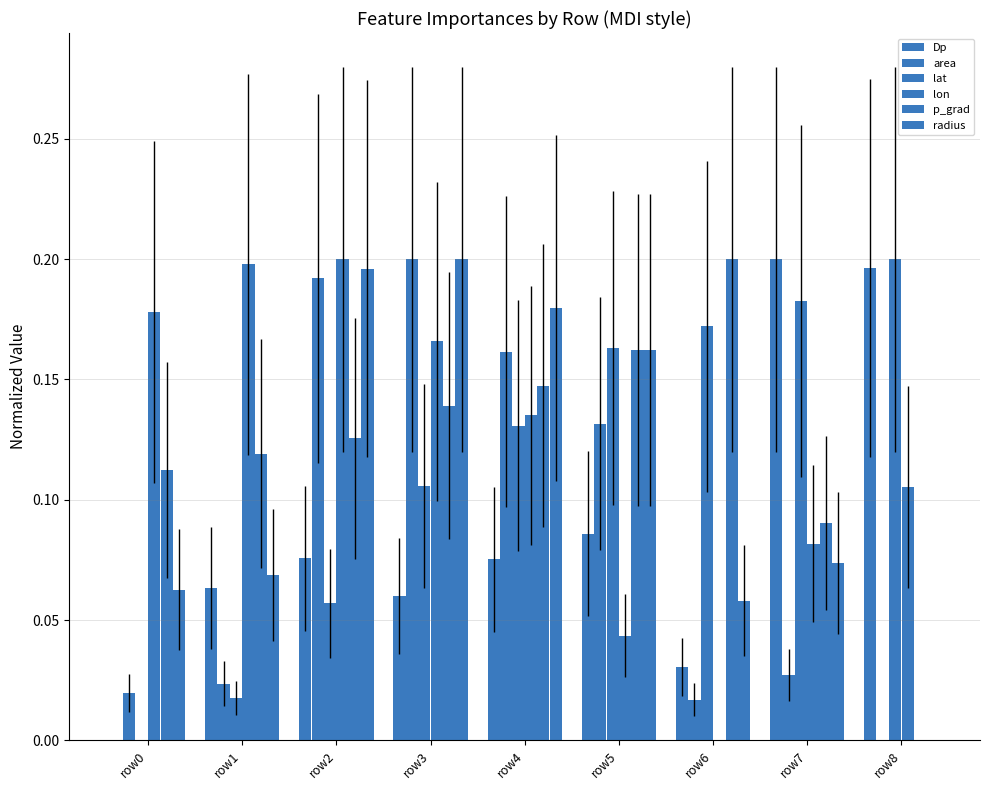

At row2, list the series in order from largest to smallest.

lon, radius, area, p_grad, Dp, lat